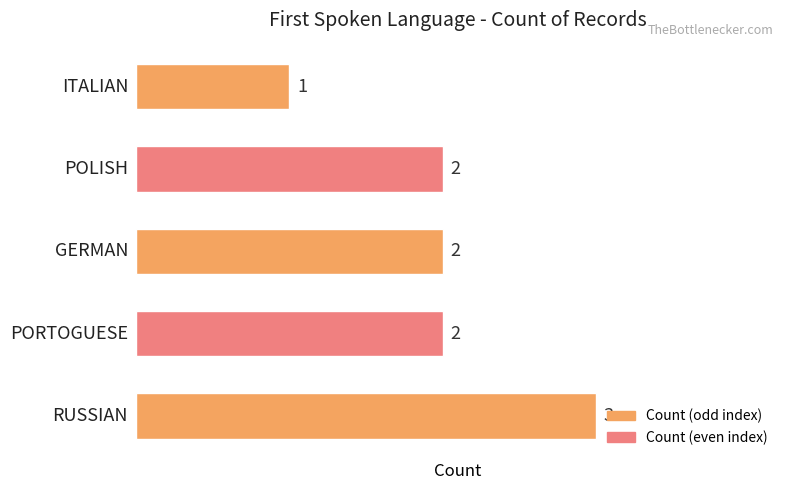

What is the greatest value displayed?

3